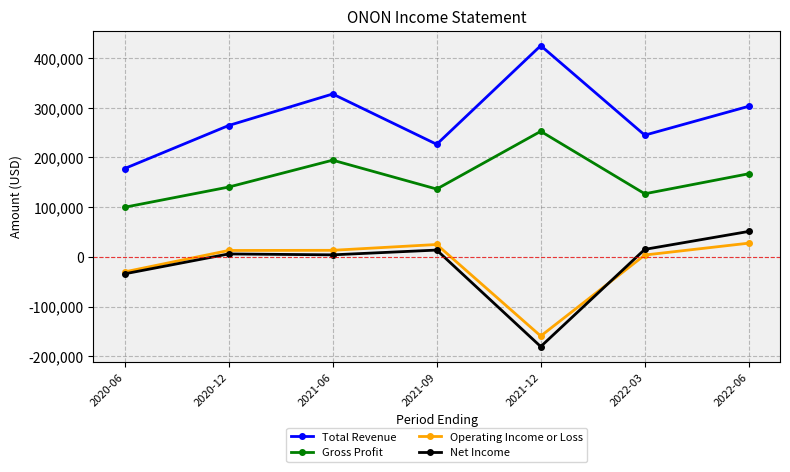

True or false: Total Revenue and Gross Profit intersect in this chart.

False